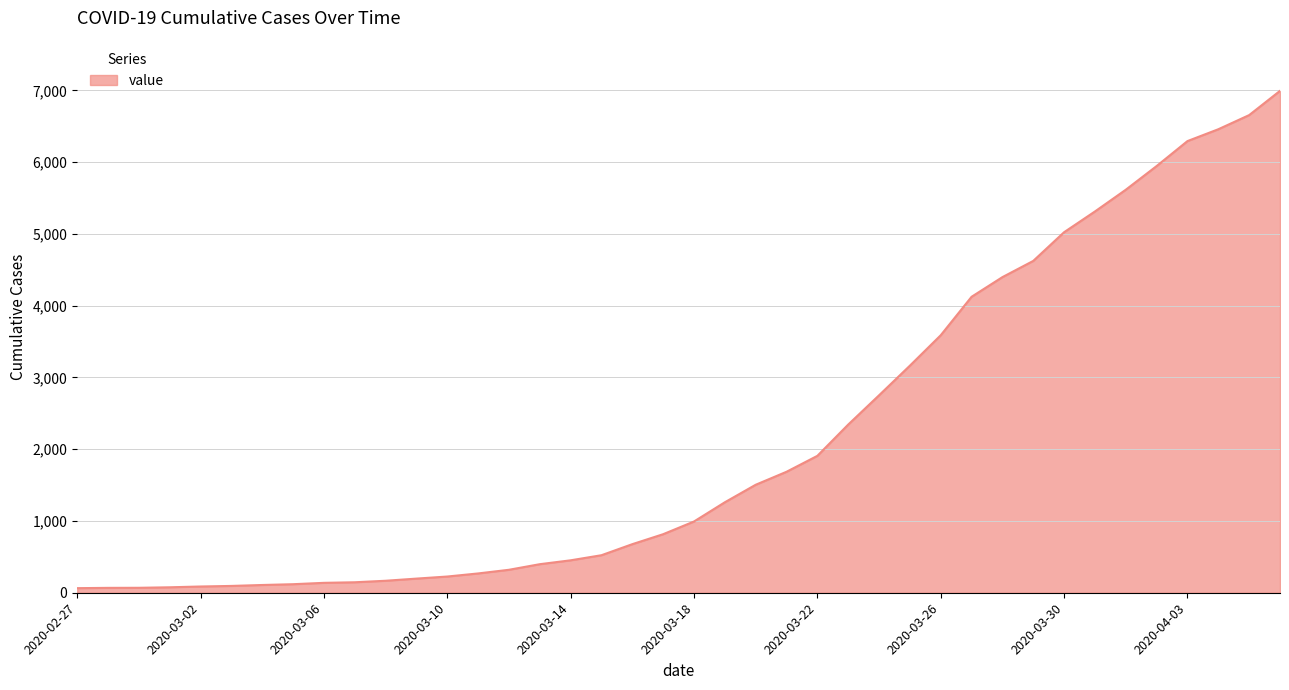

What is the difference between the maximum and minimum values?

6931